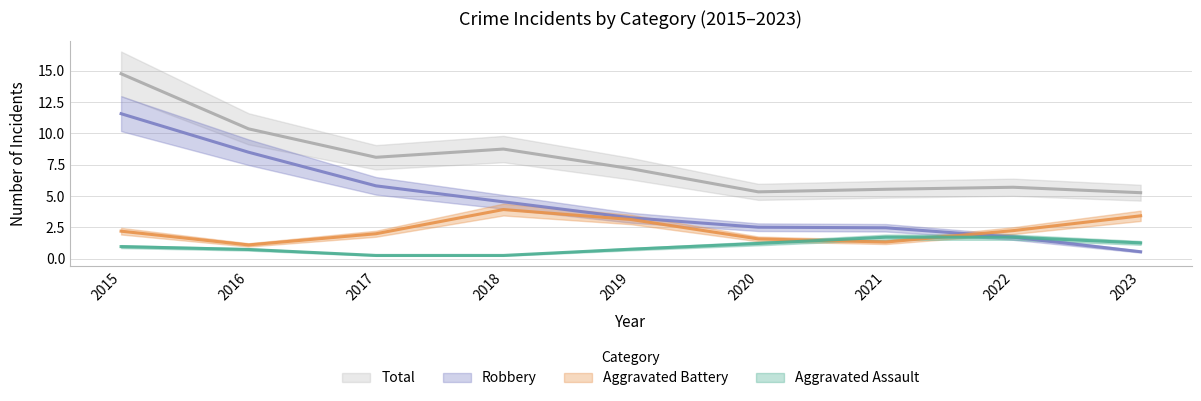

What are all the series names shown in the legend?

Aggravated Assault, Aggravated Battery, Robbery, Total